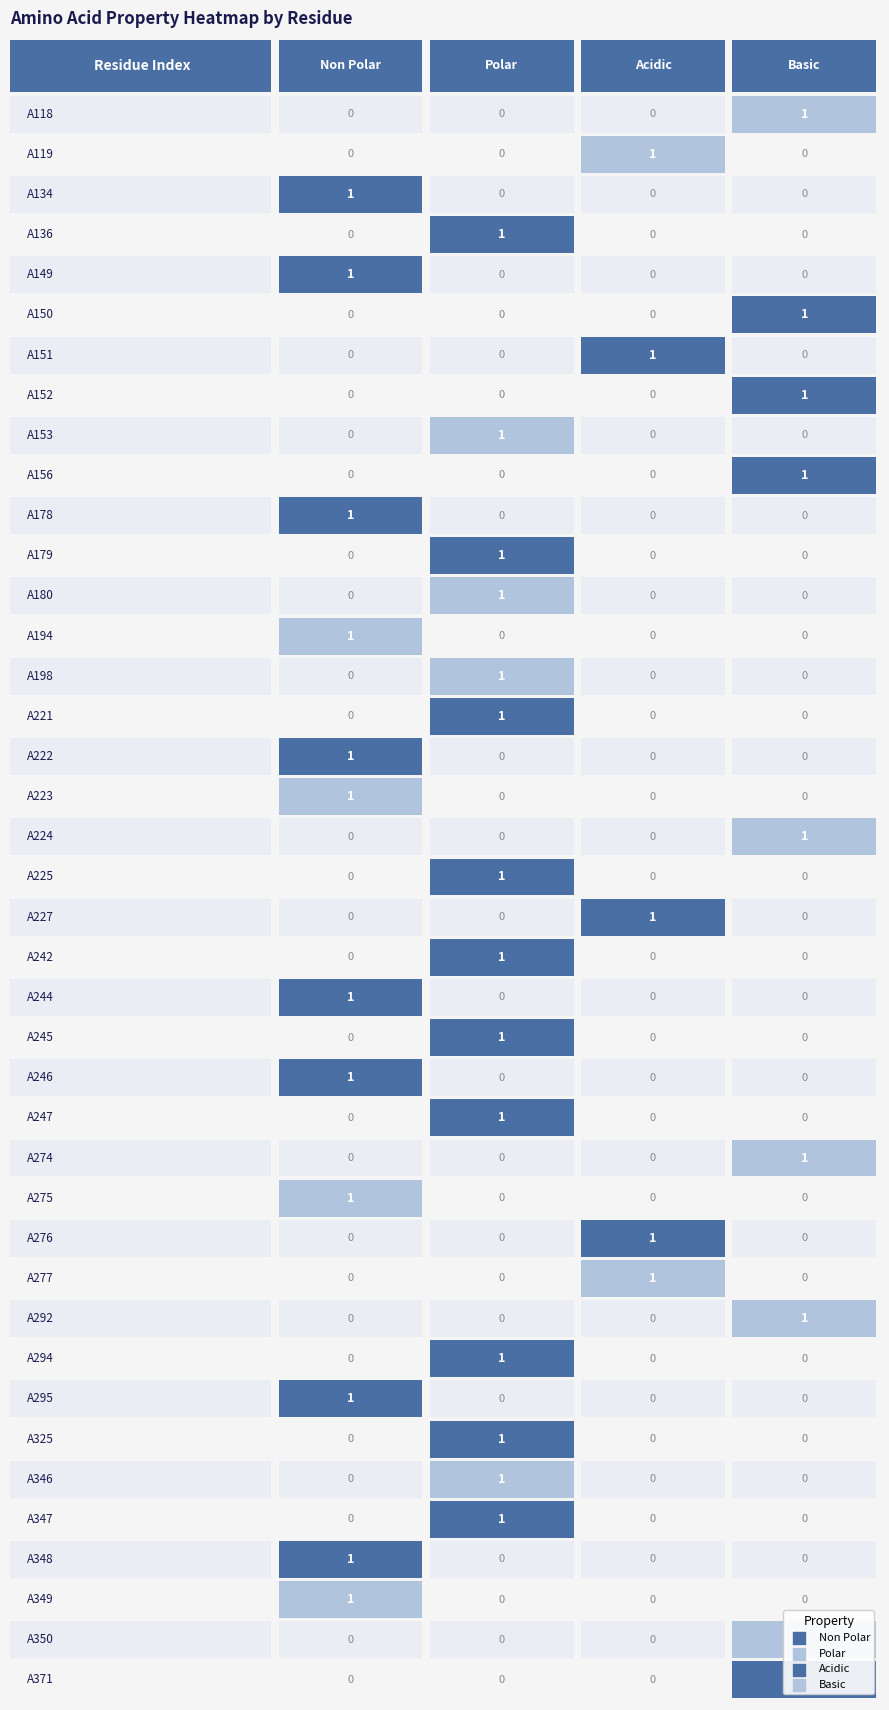

What is the difference between the highest and lowest values at A348?

1